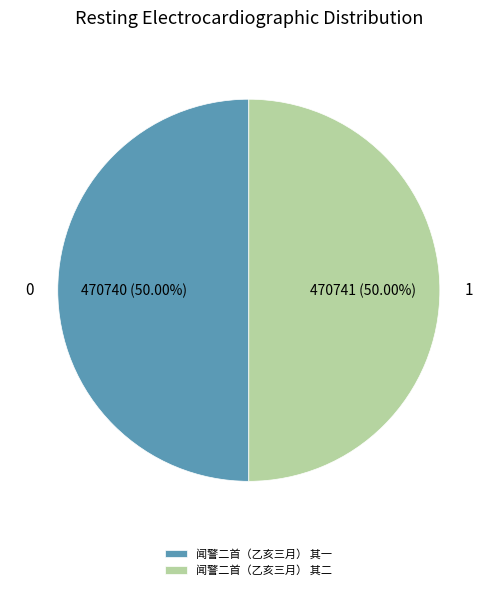

To the nearest percent, what percentage of the pie is 闻警二首（乙亥三月） 其一?

50%